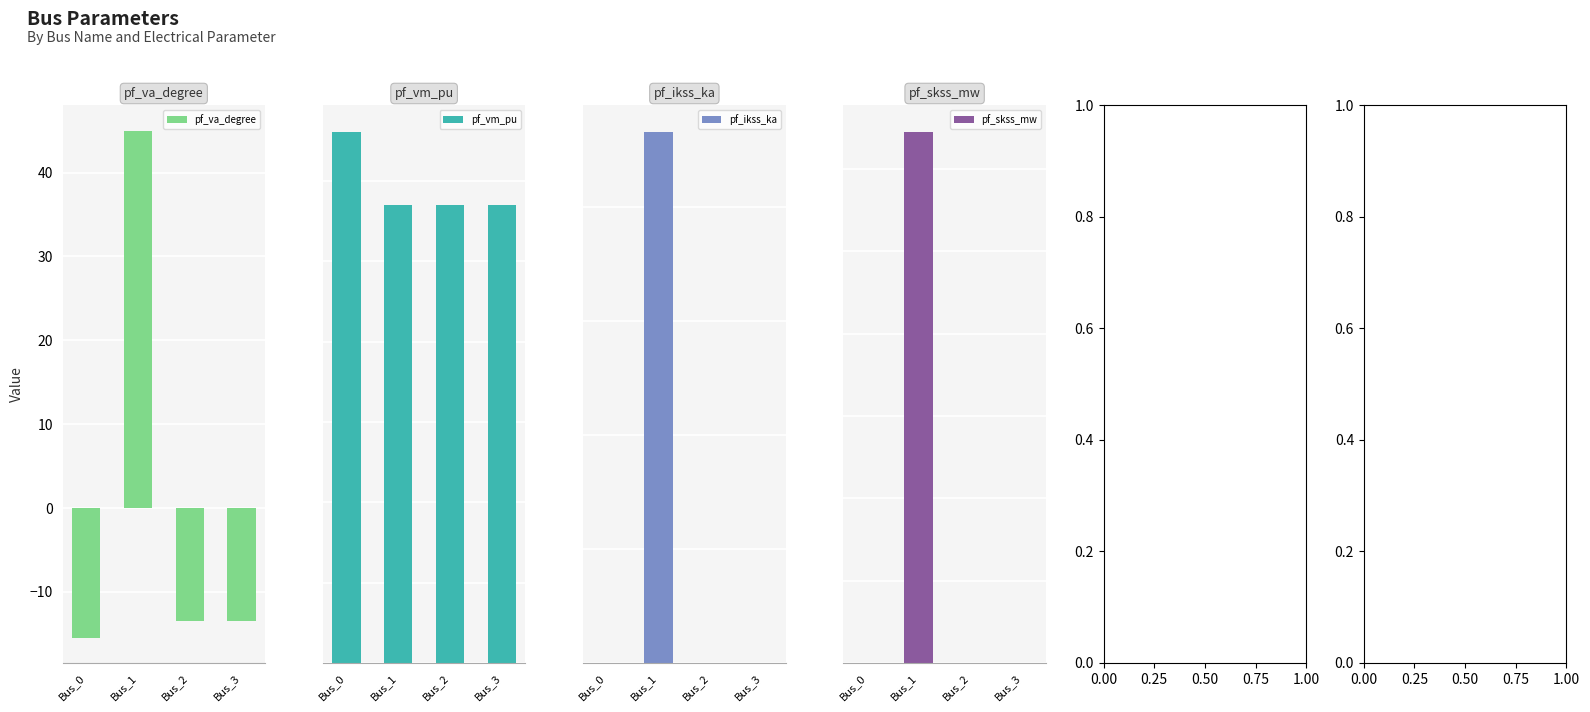

How many bars are there in total?

16